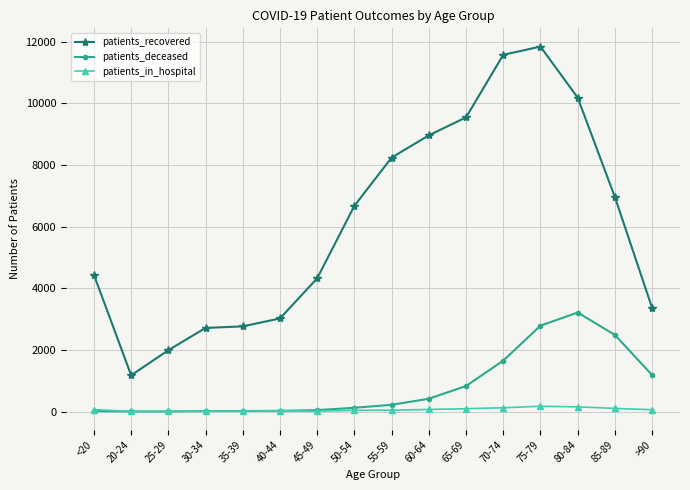

Where is patients_recovered nearest to the value 6507?

50-54